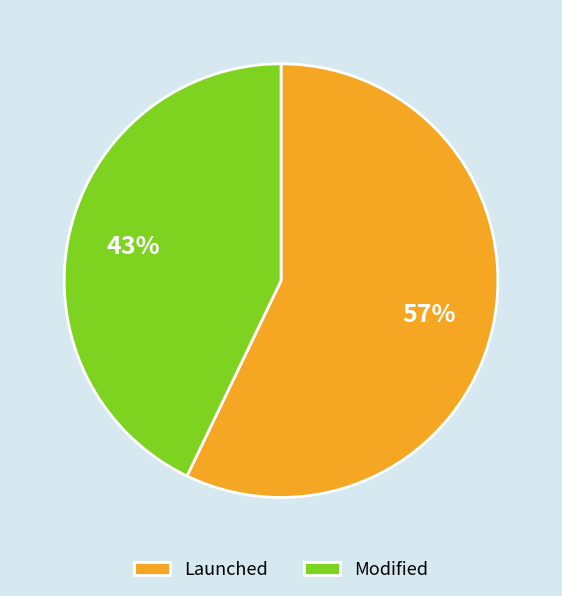

Which has a higher value, Launched or Modified?

Launched